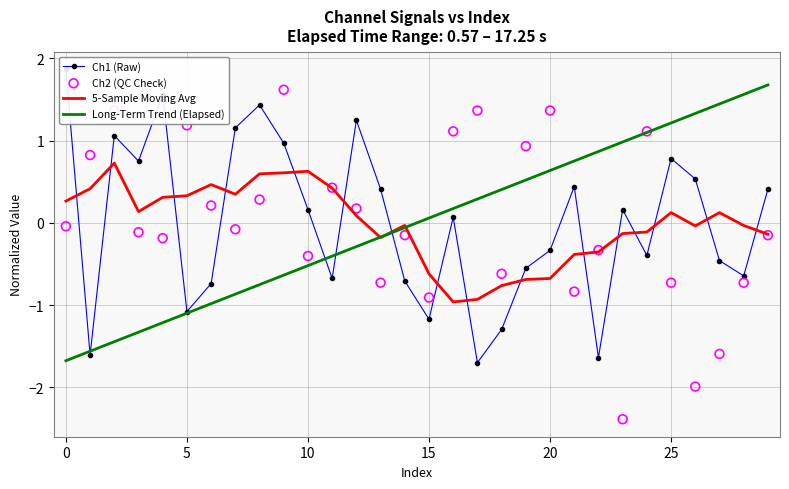

Which series reaches the minimum Y coordinate?

Ch2 (QC Check)